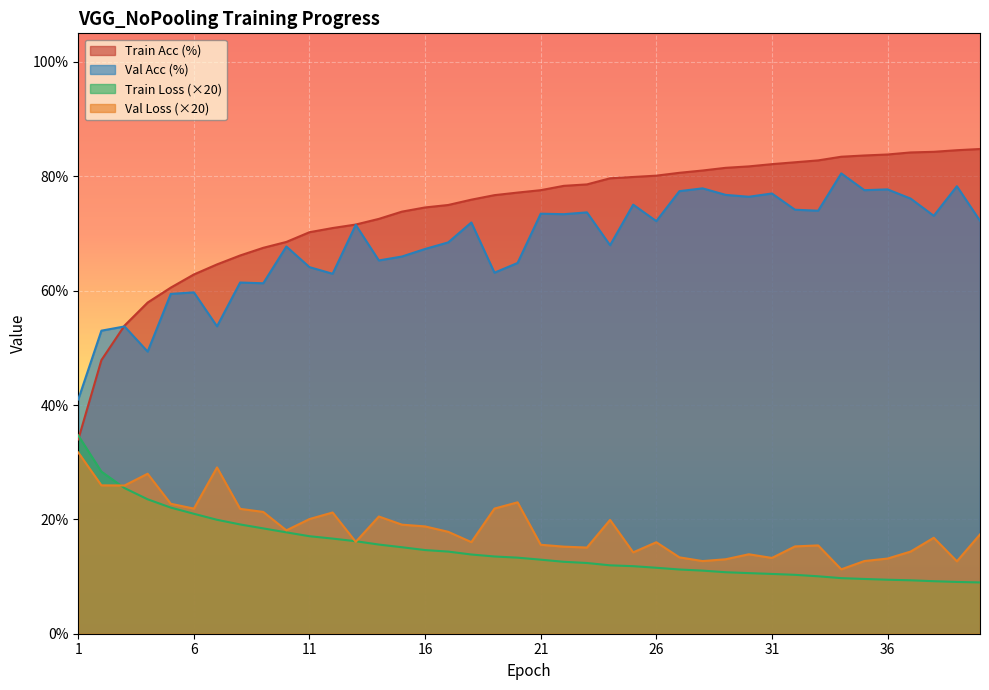

The Train Acc (%) series shows 68.5 at 10. True or false?

True